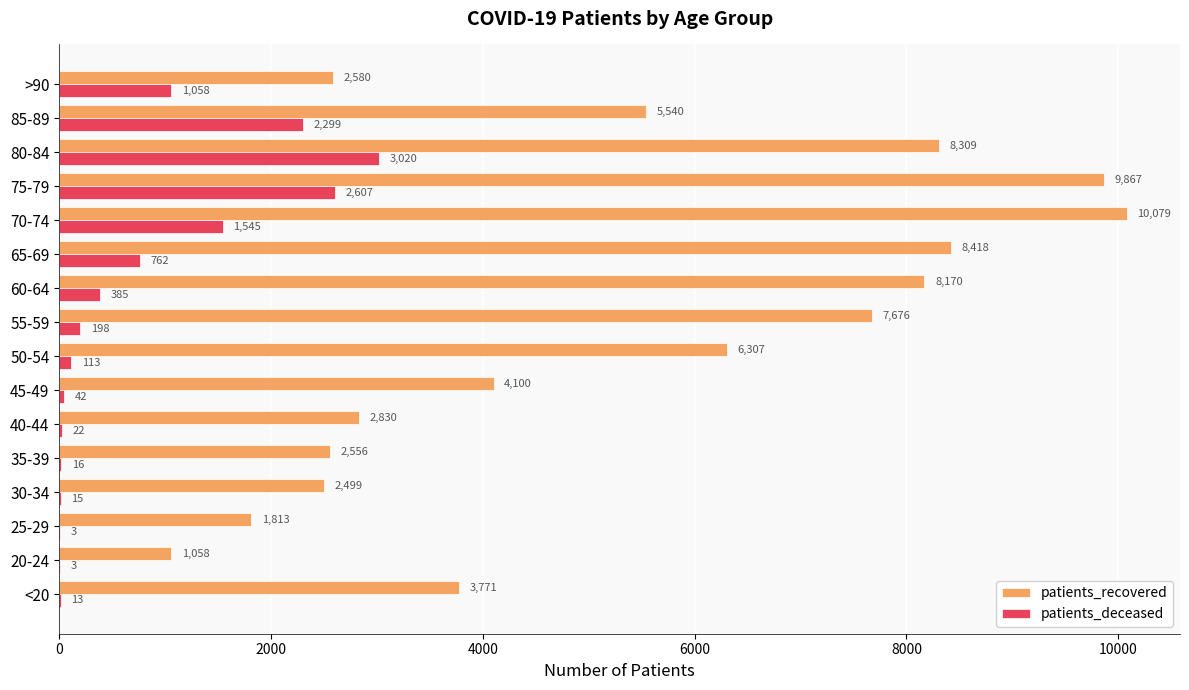

The patients_recovered series shows 1813 at 25-29. True or false?

True